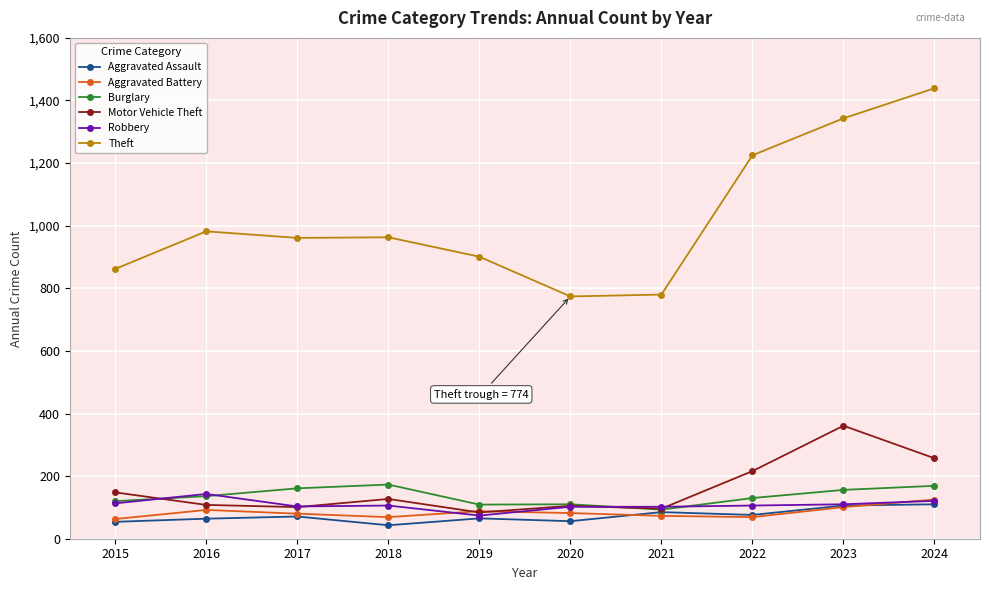

Does the chart have visible grid lines?

Yes